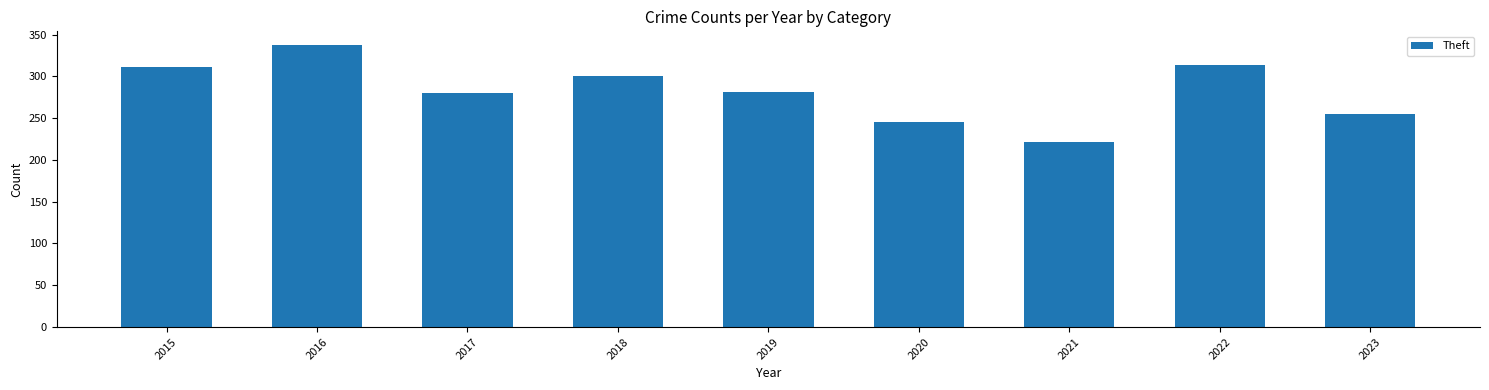

Approximately how many times larger is the value at 2020 compared to 2018?

0.8